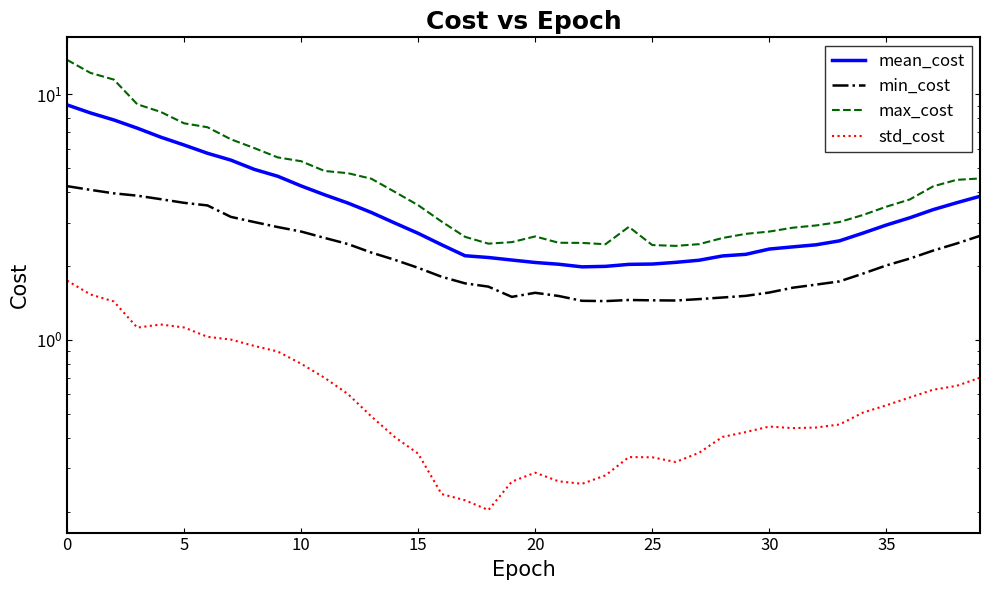

Which series has the largest total across all categories?

max_cost